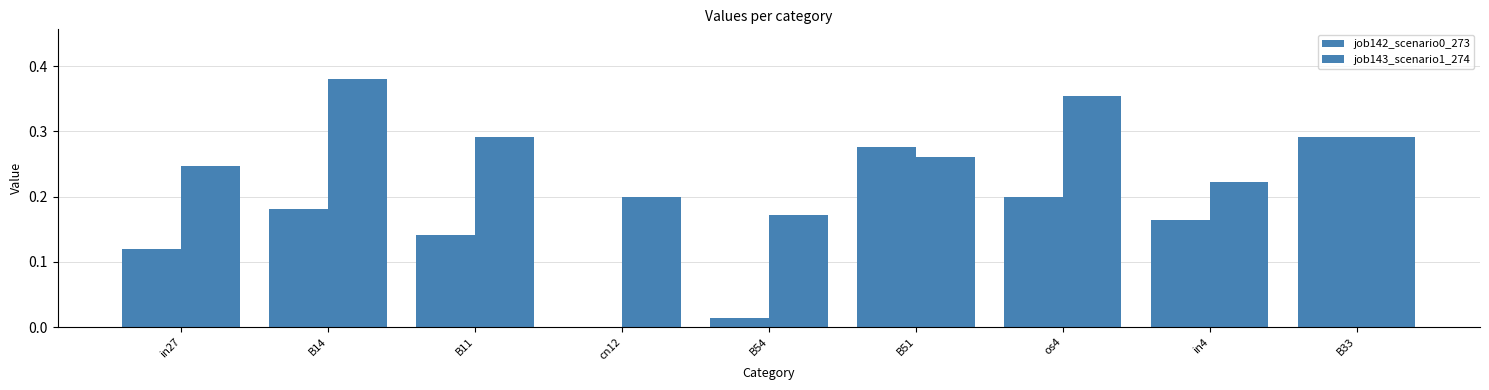

What is the total value across all series at in4?

0.4